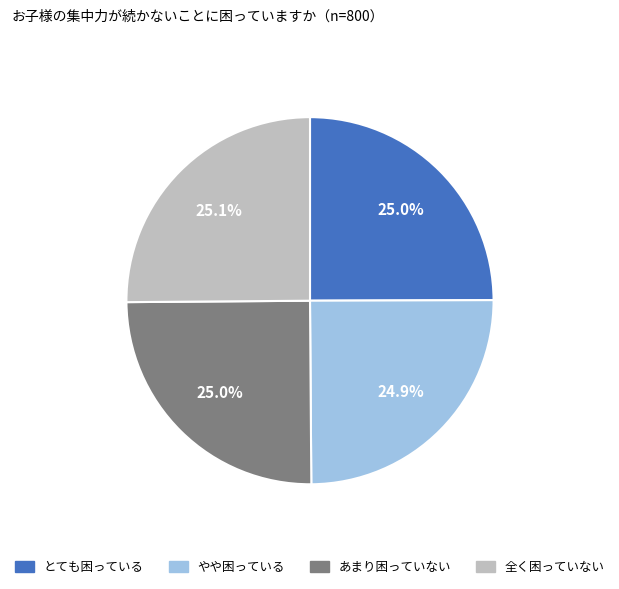

Does any single category account for the majority?

No